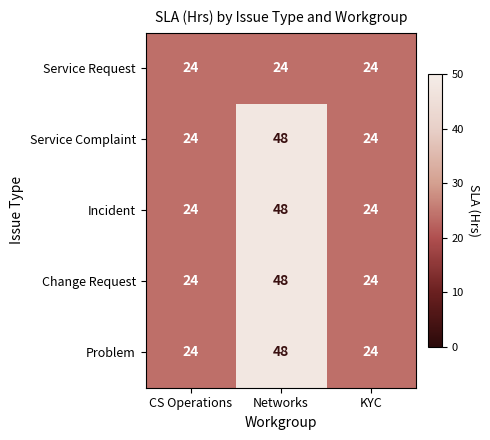

Reading left to right, transcribe all the data shown in this chart.

Service Request: CS Operations=24	Networks=24	KYC=24
Service Complaint: CS Operations=24	Networks=48	KYC=24
Incident: CS Operations=24	Networks=48	KYC=24
Change Request: CS Operations=24	Networks=48	KYC=24
Problem: CS Operations=24	Networks=48	KYC=24